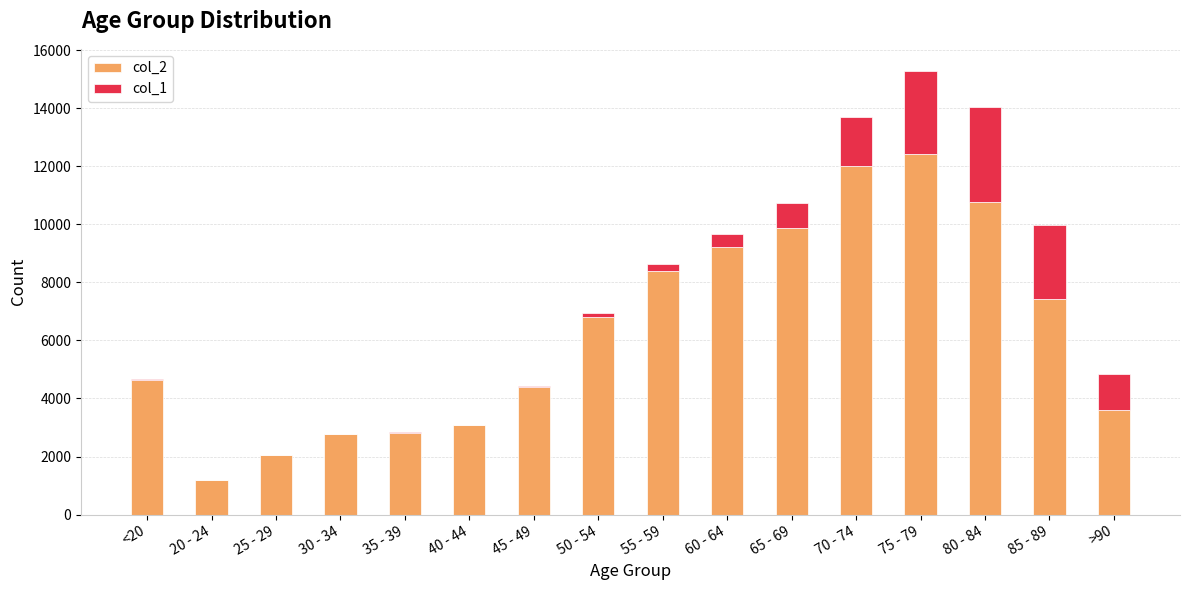

Which category has the highest value in the col_2 series?

75 - 79